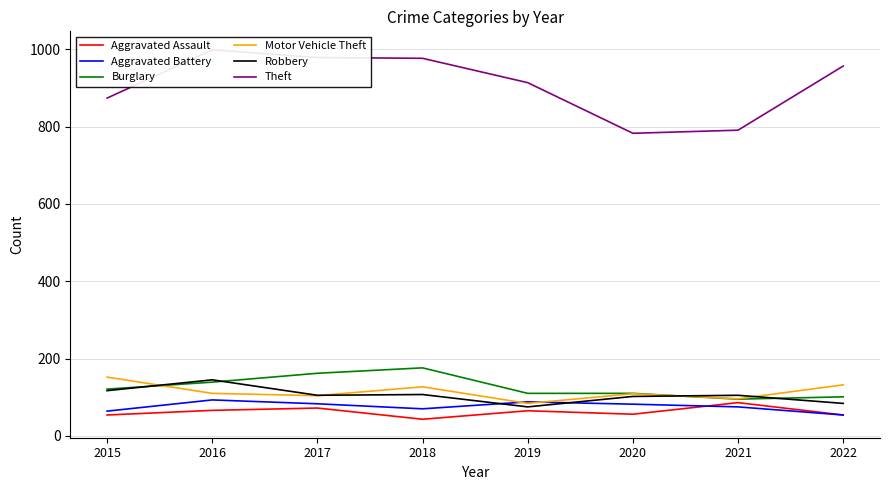

After their last crossing, which series has the higher values: Aggravated Battery or Robbery?

Robbery